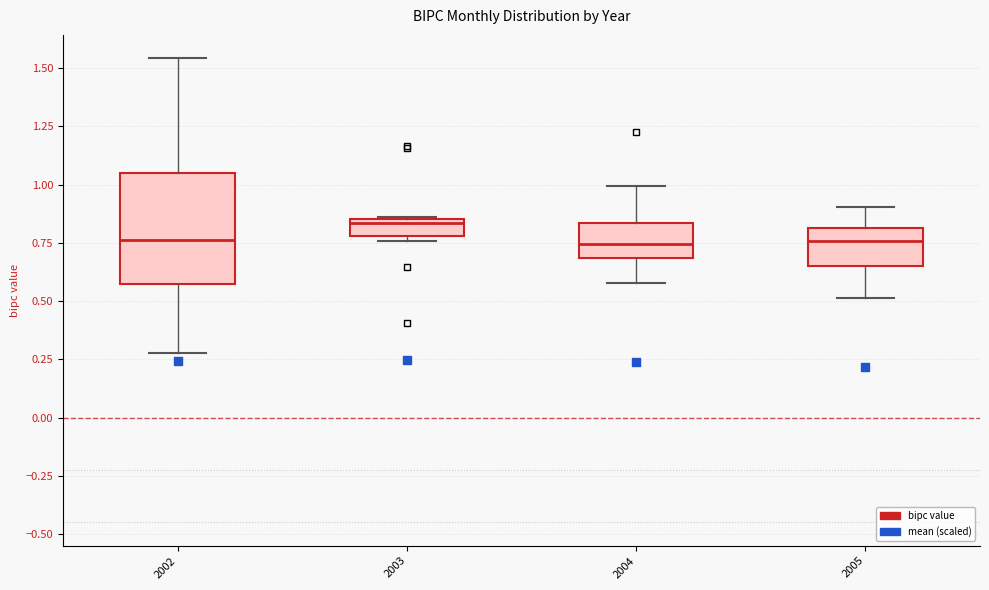

Where is the upper edge of the box at x = 2005 on the y-axis? The values are not printed on the chart, so give them approximately, as read against the axis.

0.80